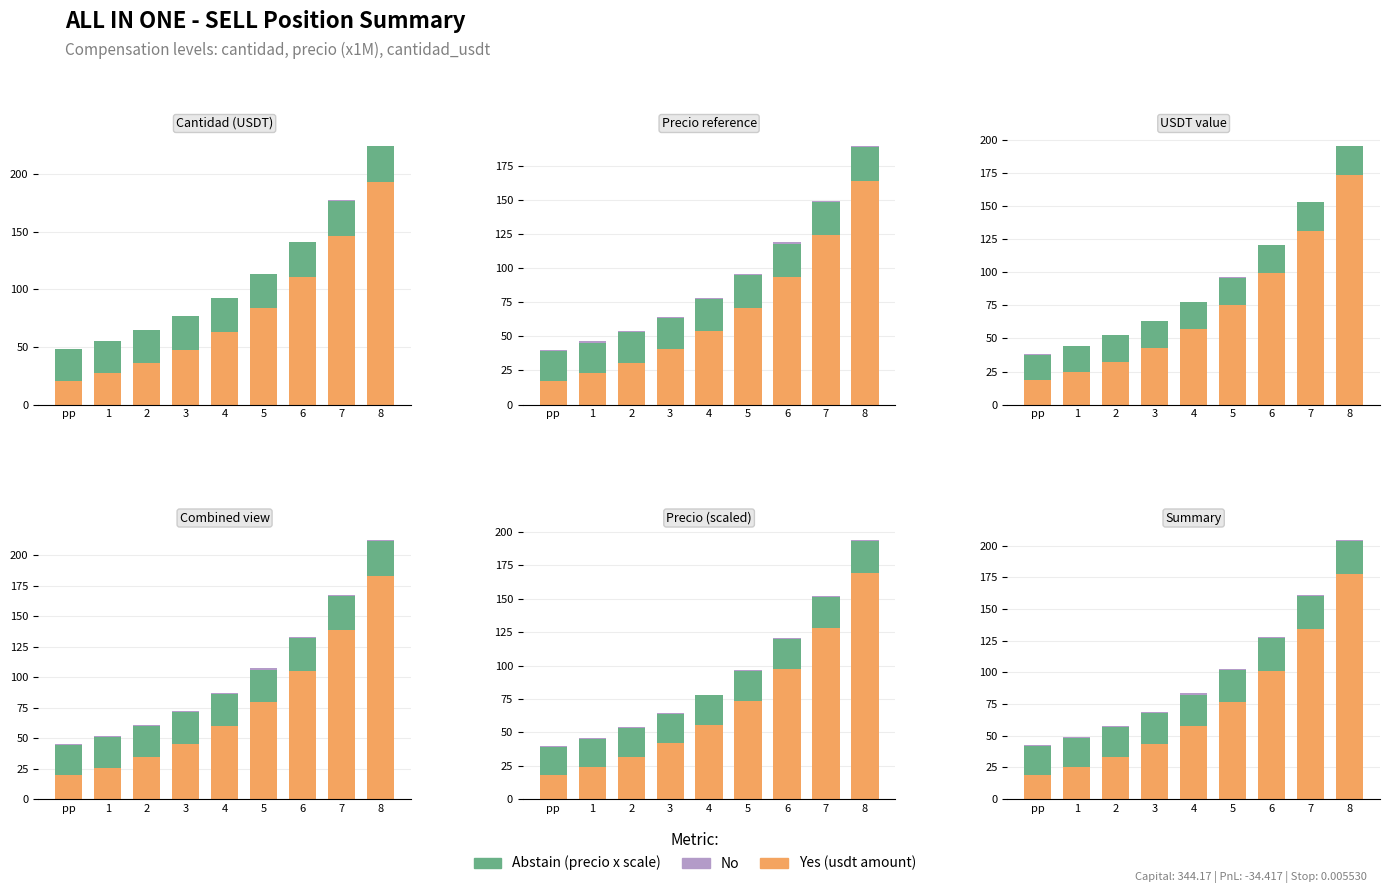

At how many categories does at least one series exceed 121?

2